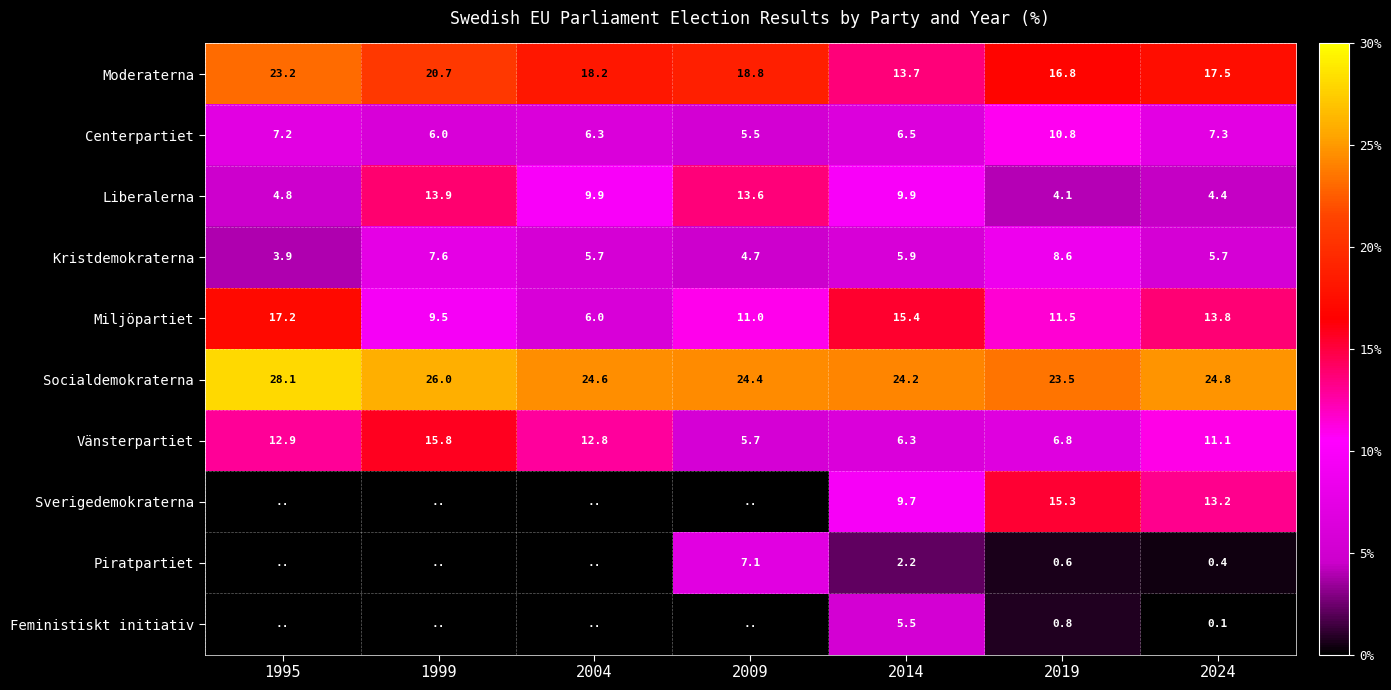

What is the sum of all Miljöpartiet values?

84.4